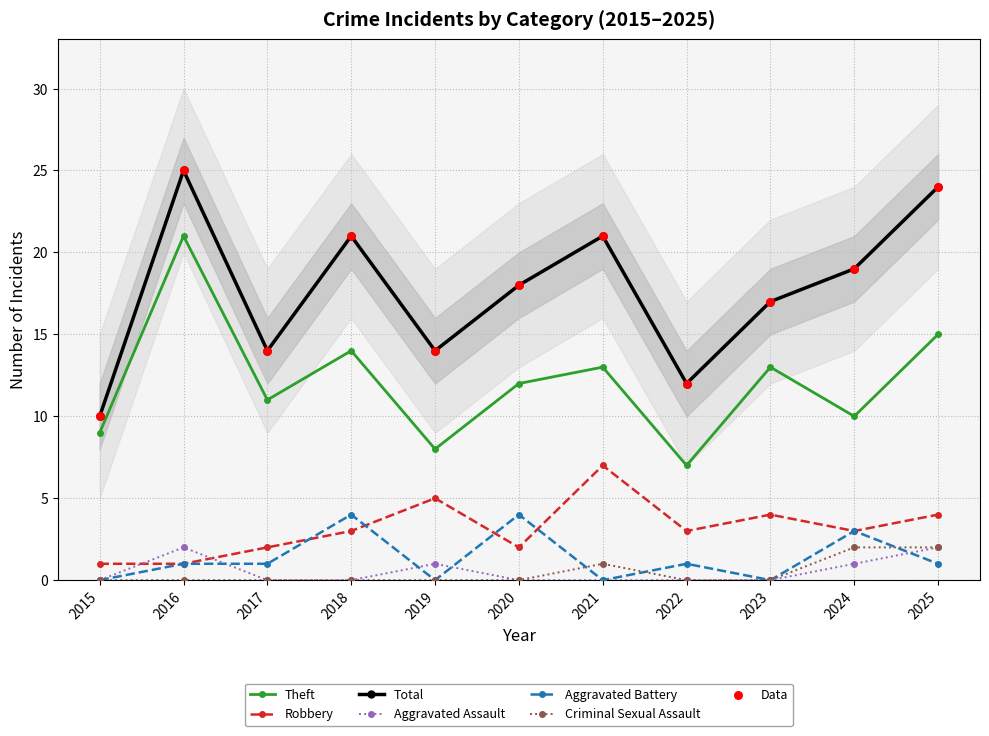

Is the value of Aggravated Assault at 2017 greater than the value of Robbery at 2023?

No